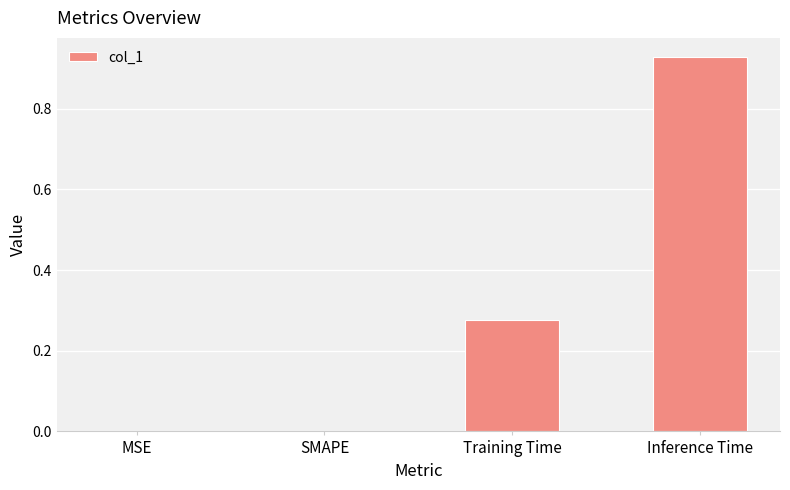

Between Inference Time and SMAPE, which is larger?

Inference Time